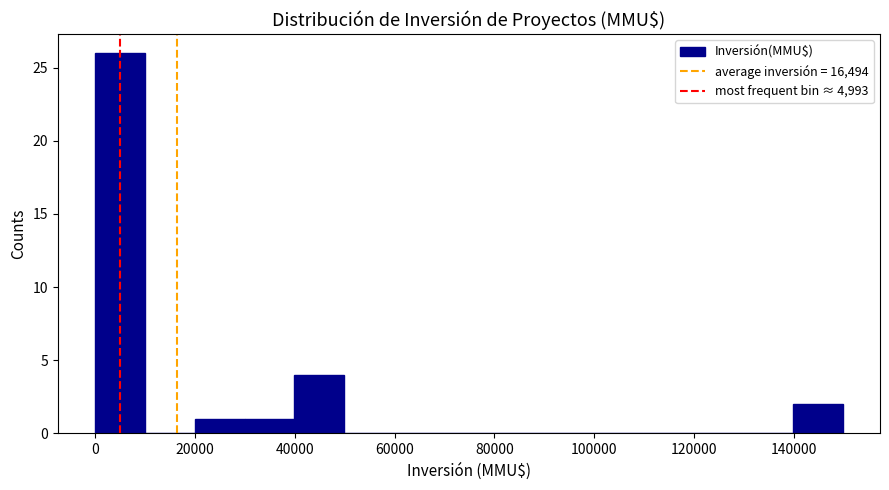

Which range on the x-axis has the tallest bar?

0 to 10000